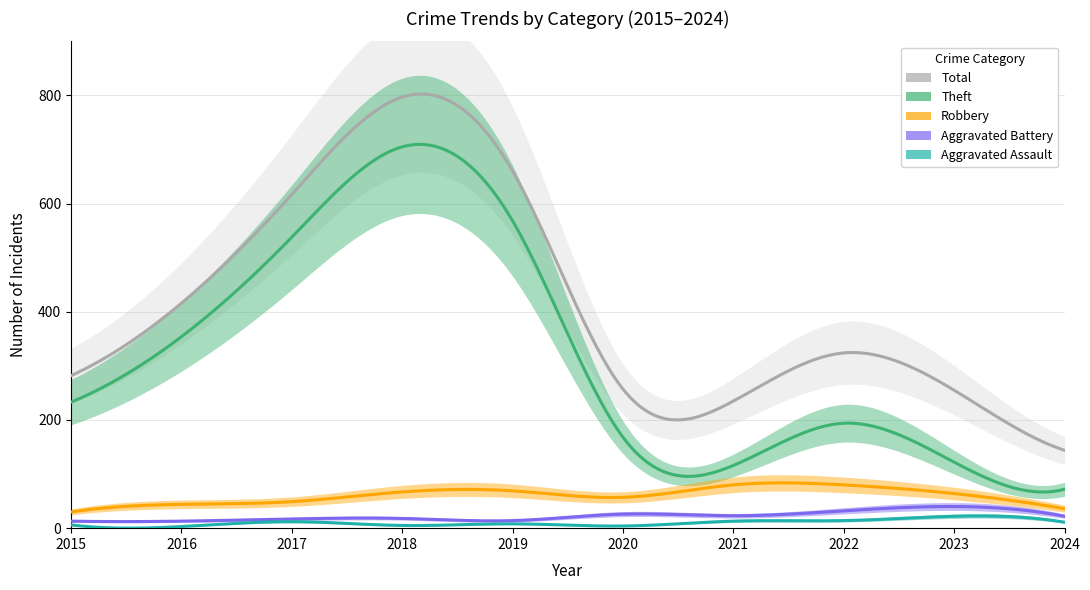

What is the difference between the Robbery values at 2017 and 2015?

19